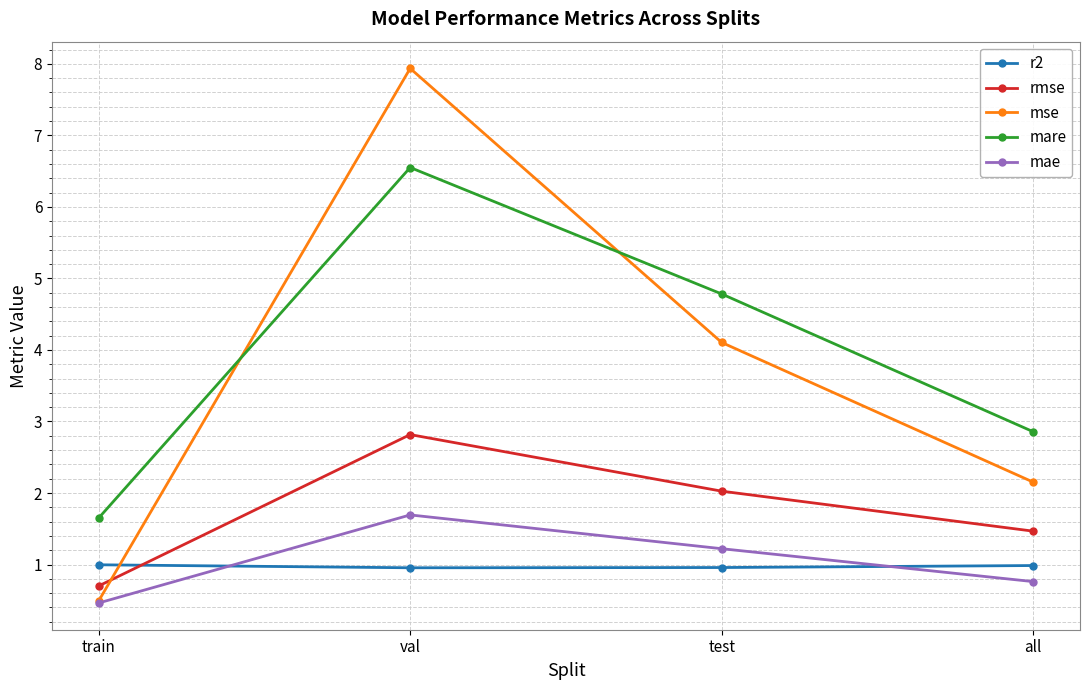

What are all the series names shown in the legend?

r2, rmse, mse, mare, mae